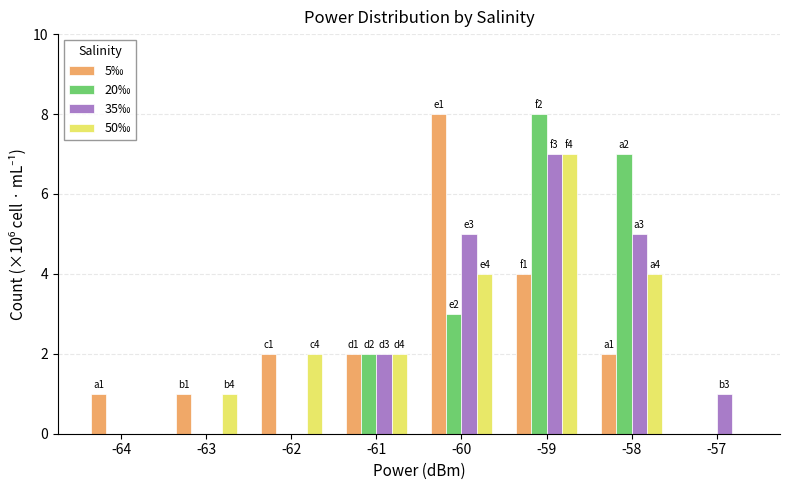

Reading right to left, extract all data points from this chart.

5‰: -57=0	-58=2	-59=4	-60=8	-61=2	-62=2	-63=1	-64=1
20‰: -57=0	-58=7	-59=8	-60=3	-61=2	-62=0	-63=0	-64=0
35‰: -57=1	-58=5	-59=7	-60=5	-61=2	-62=0	-63=0	-64=0
50‰: -57=0	-58=4	-59=7	-60=4	-61=2	-62=2	-63=1	-64=0